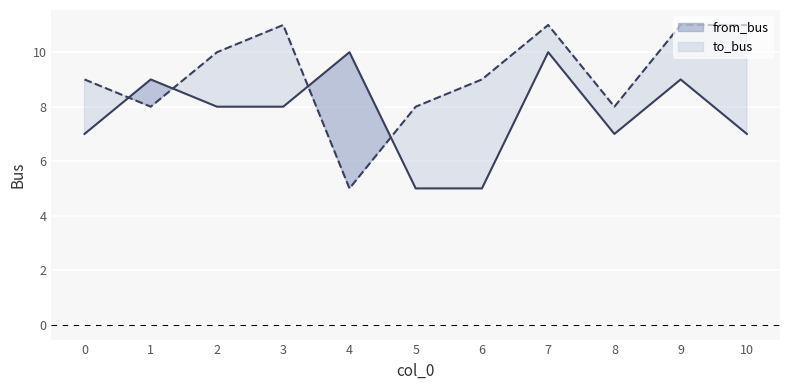

Reading left to right, list all the values displayed in this chart.

from_bus: 7	9	8	8	10	5	5	10	7	9	7
to_bus: 9	8	10	11	5	8	9	11	8	11	11